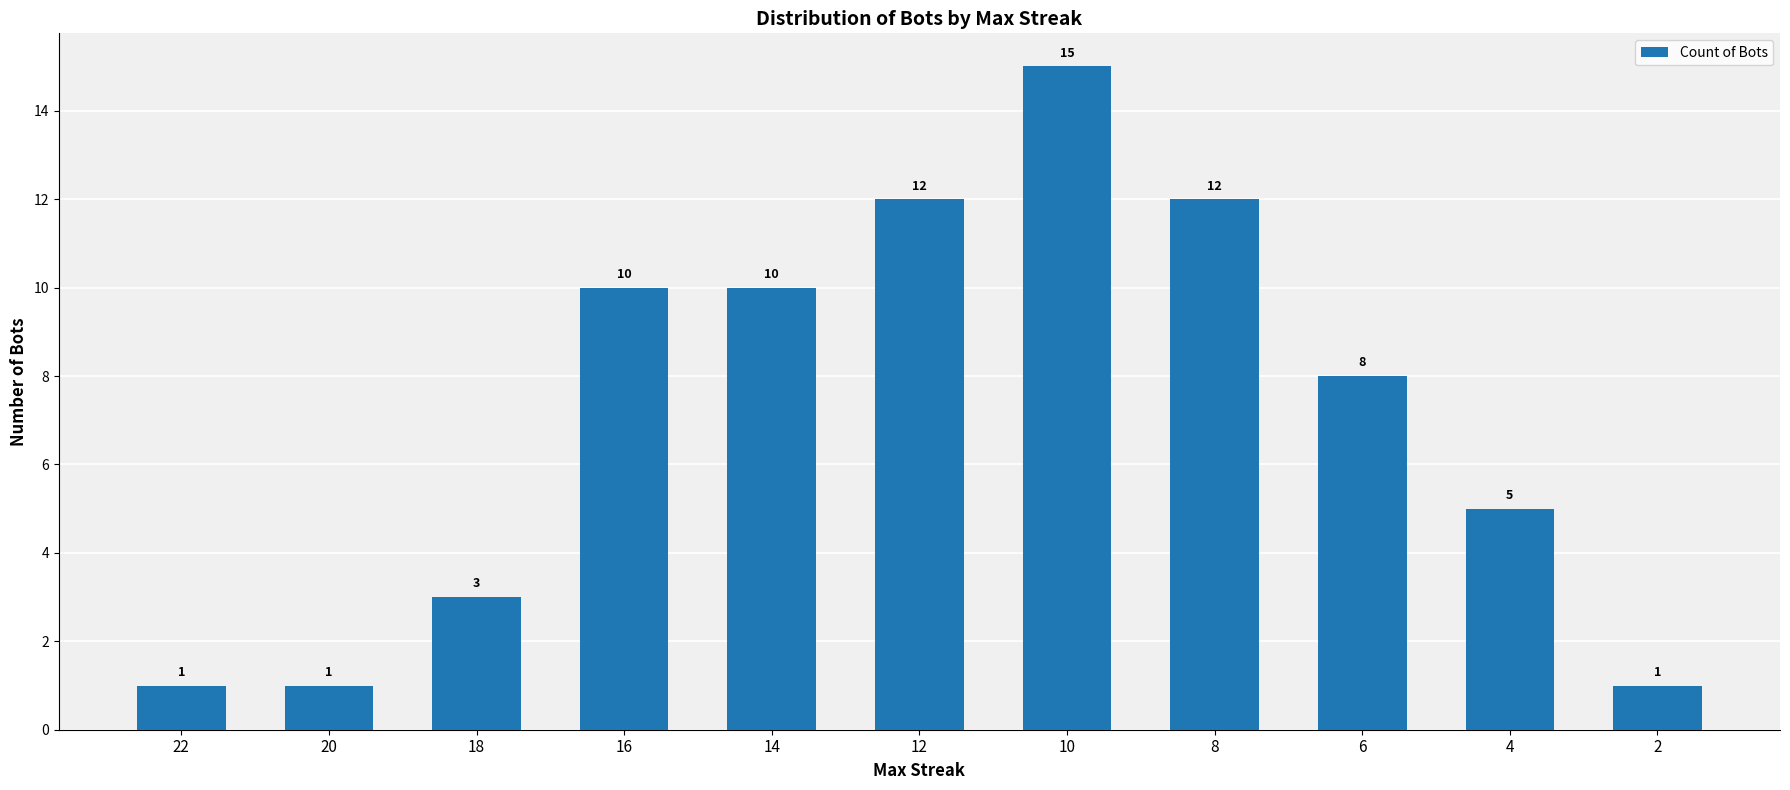

Reading left to right, extract all data points from this chart.

1	1	3	10	10	12	15	12	8	5	1